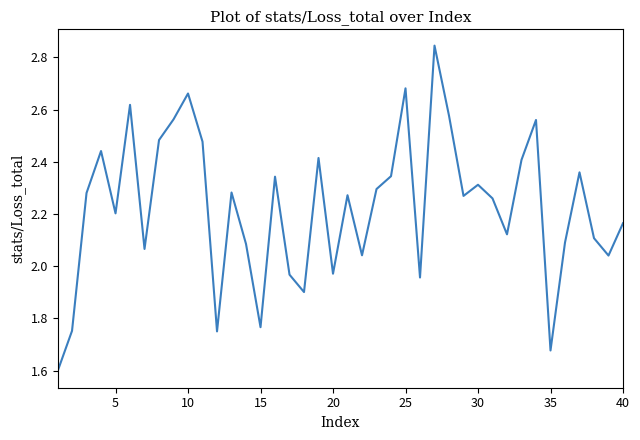

What is the smallest value displayed?

1.6